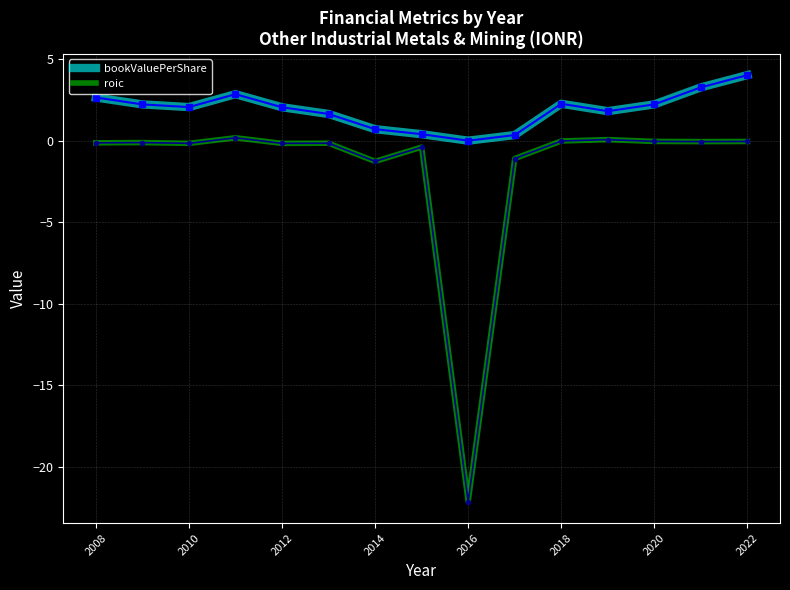

What is the maximum value for bookValuePerShare?

4.0